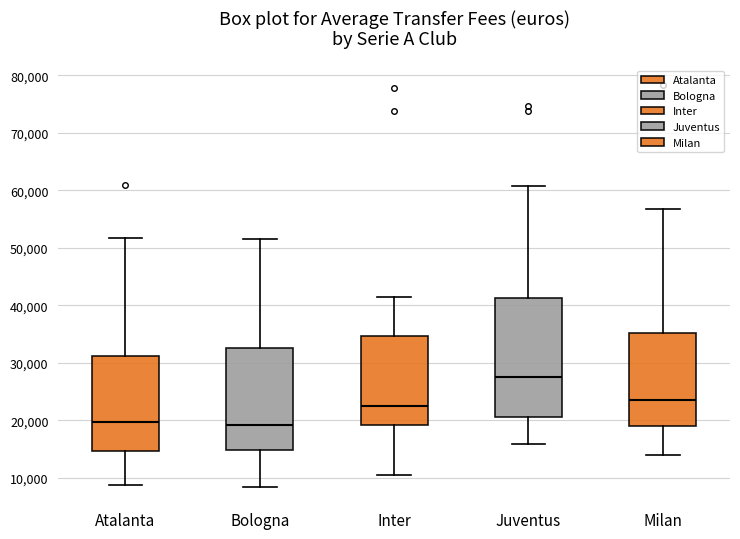

Reading left to right, read every box against the y-axis: the position of its median line, the range the box covers, and the ends of its whiskers. The values are not printed on the chart, so give them approximately, as read against the axis.

Atalanta: median 20000, box 15000 to 31000, whiskers 9000 to 52000
Bologna: median 19000, box 15000 to 33000, whiskers 8000 to 52000
Inter: median 22000, box 19000 to 35000, whiskers 10000 to 41000
Juventus: median 27000, box 21000 to 41000, whiskers 16000 to 61000
Milan: median 24000, box 19000 to 35000, whiskers 14000 to 57000